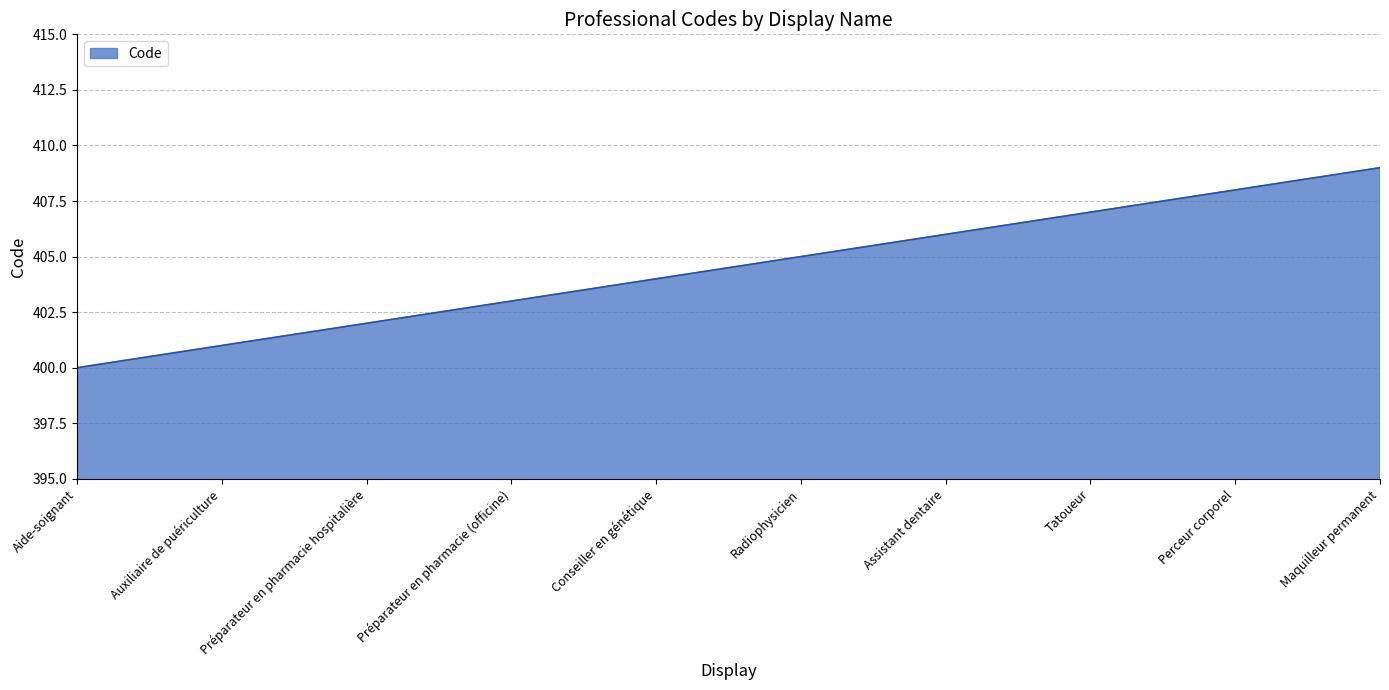

What is the difference between the second highest and second lowest values?

7